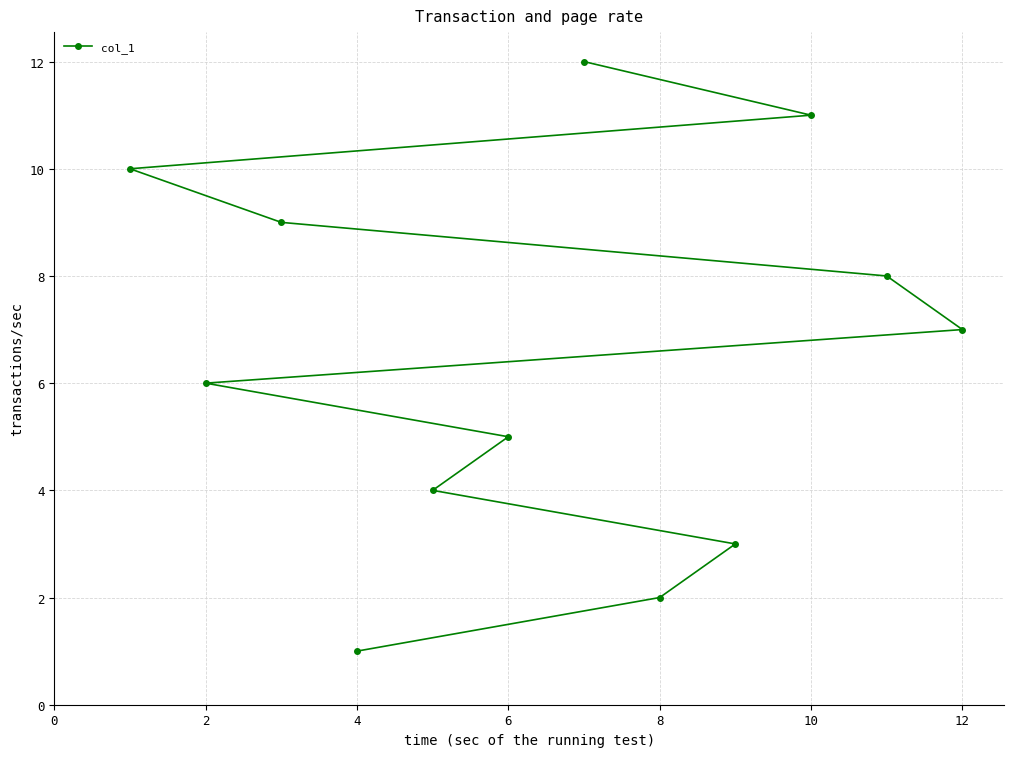

What is the sum of all values?

78